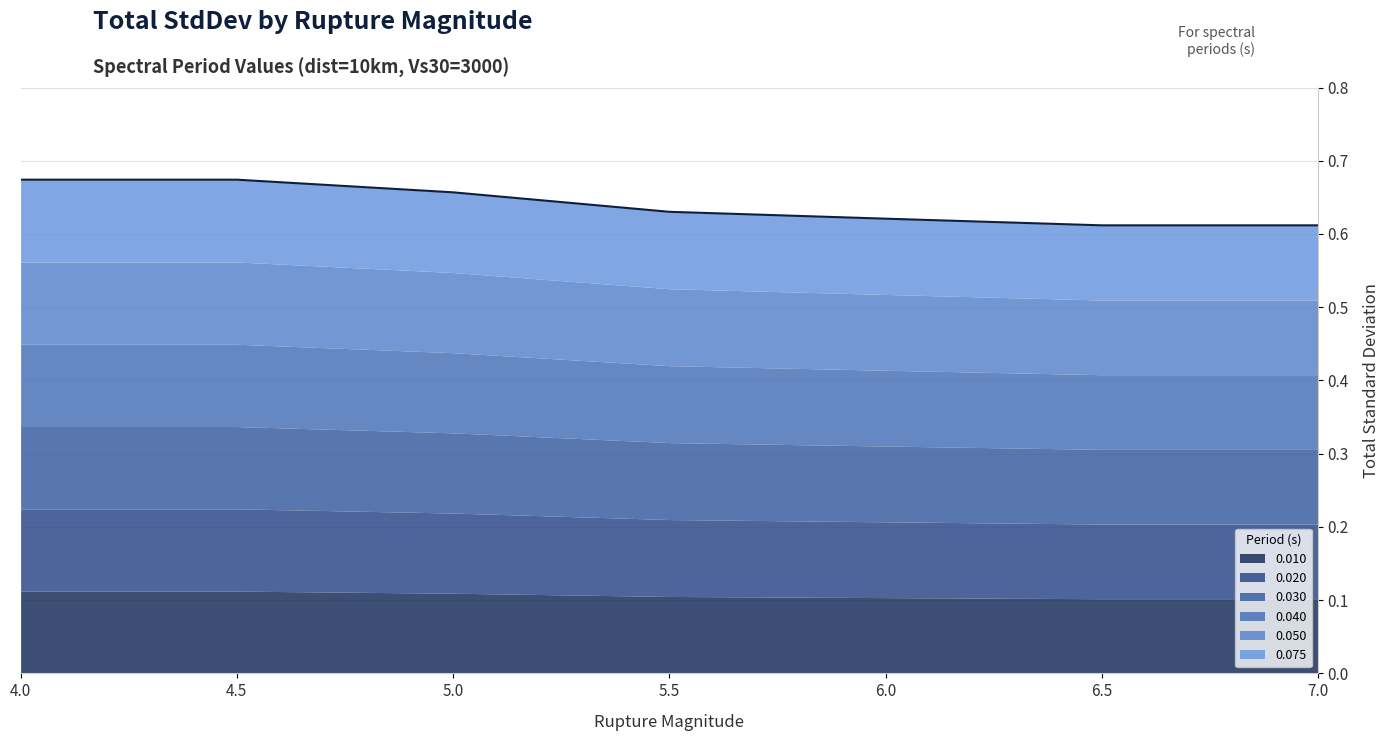

How many data points does each series have?

7